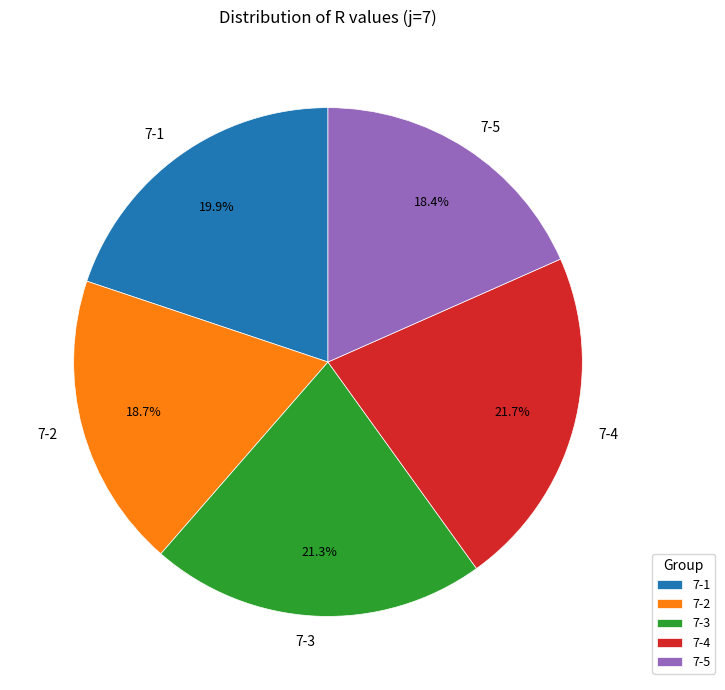

To the nearest percent, what is the average slice percentage?

20%